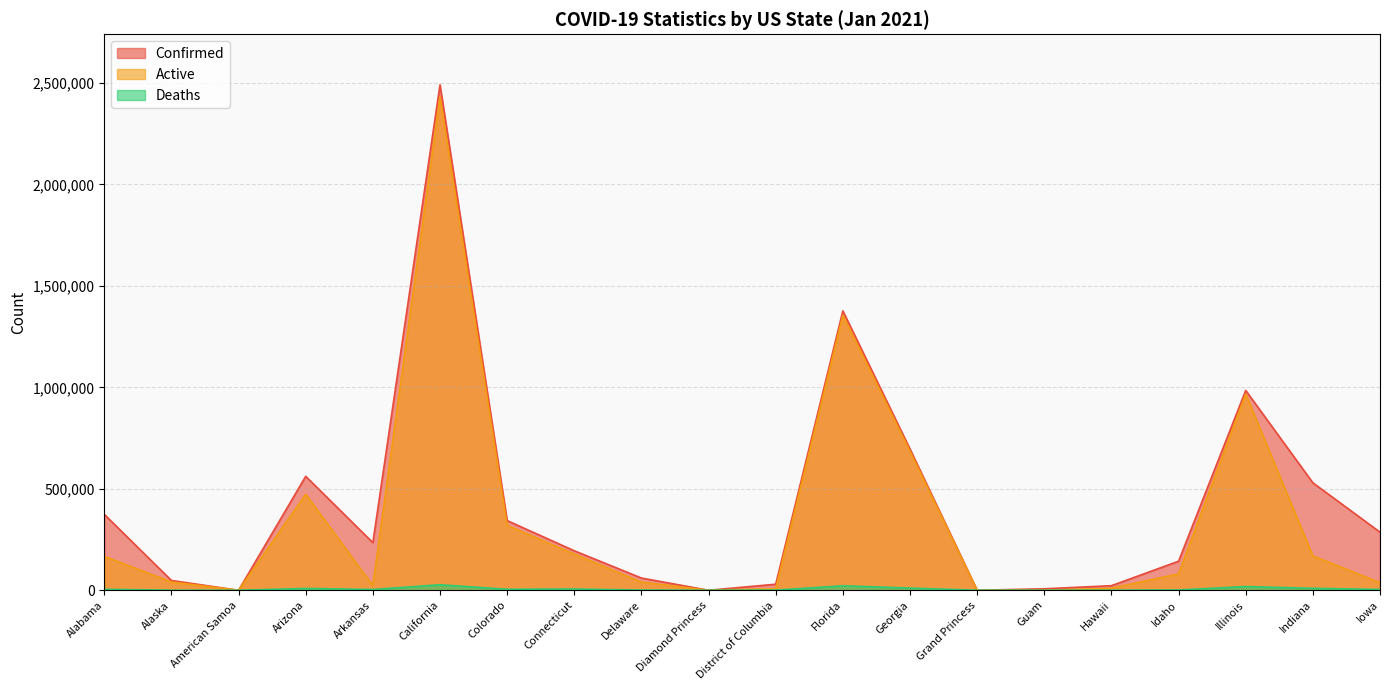

What is the sum of all Deaths values?

125187